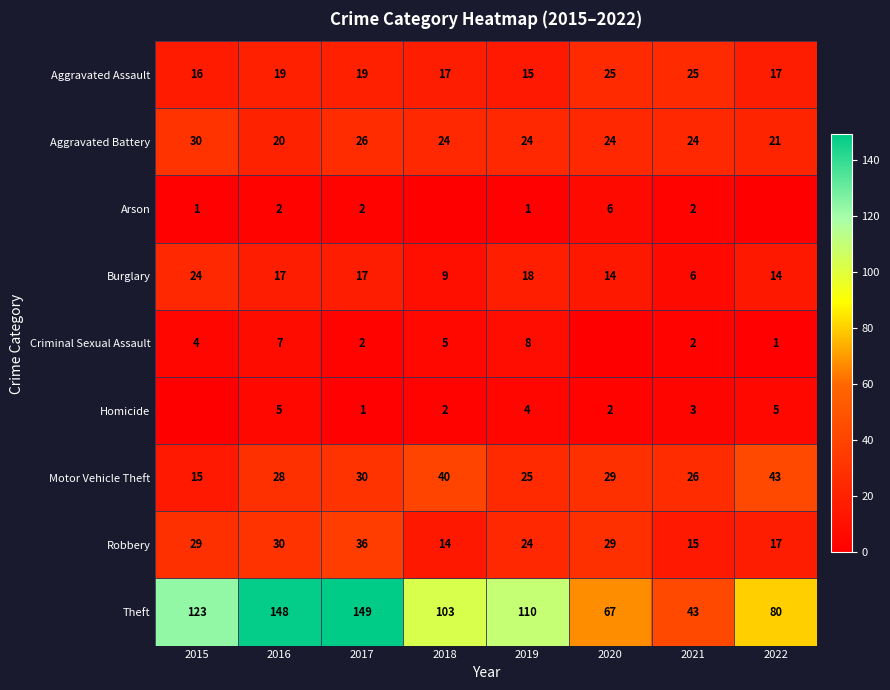

The value of Burglary at 2021 is 6. True or false?

True